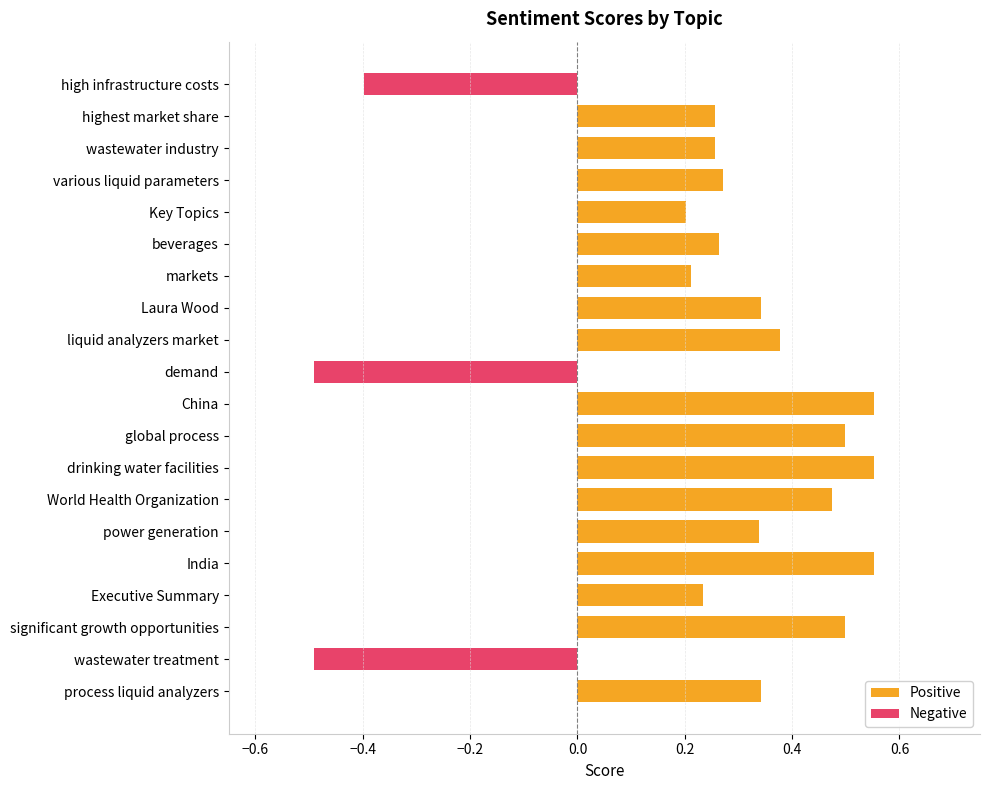

What is the change in value from Key Topics to various liquid parameters?

+0.1